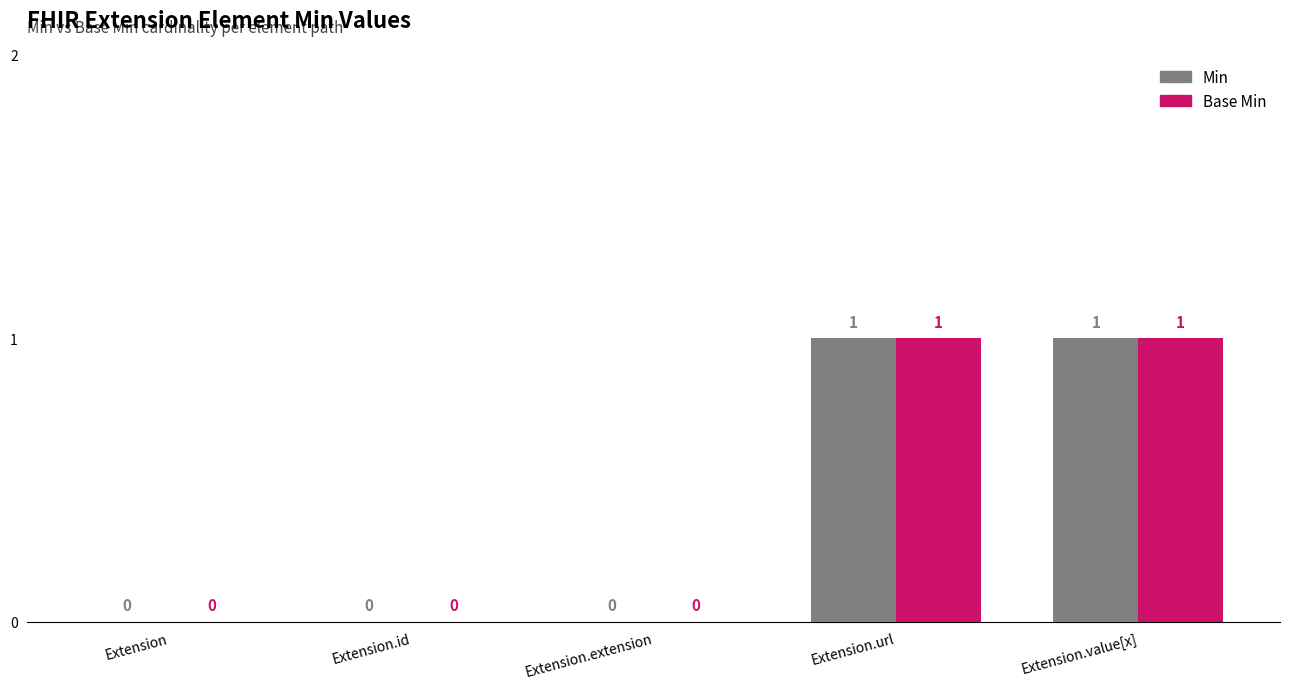

Read the Base Min value at Extension.url.

1